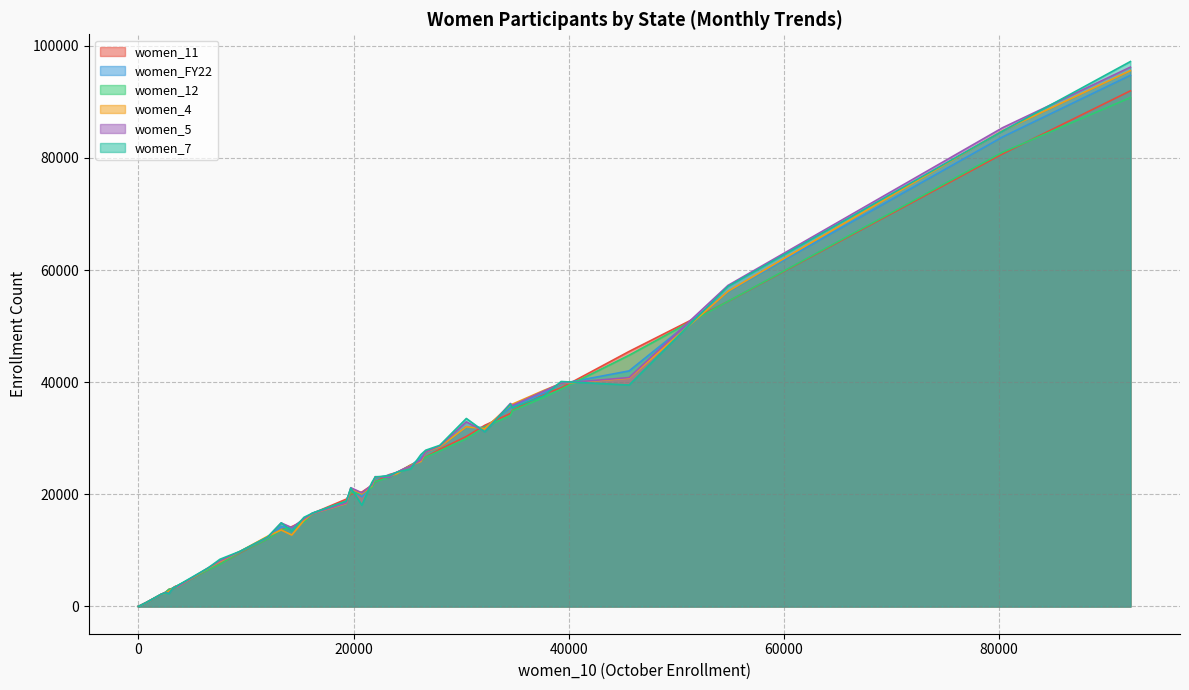

Does the chart display data point markers on the line(s)?

No